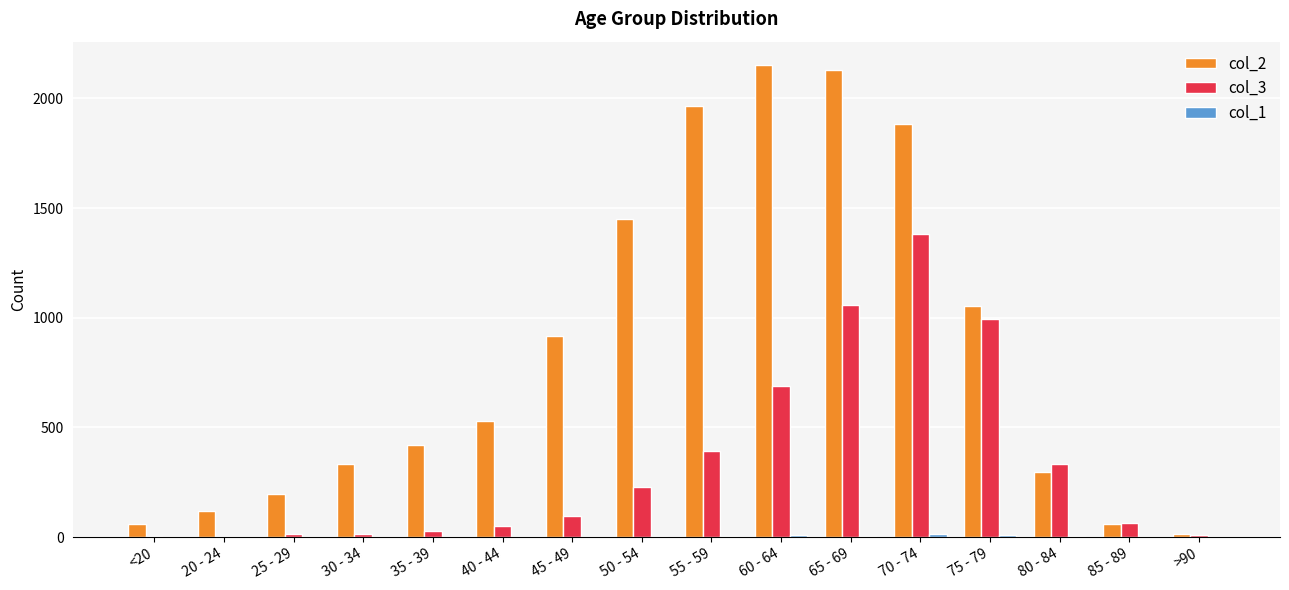

Which series has the largest total across all categories?

col_2